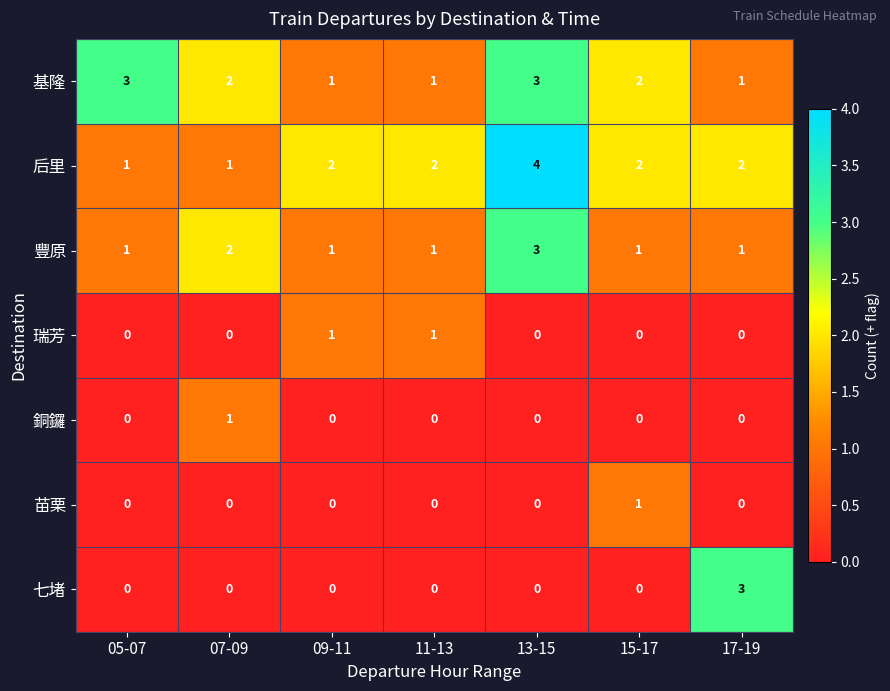

Is it true that 后里 equals 2 at 09-11?

True